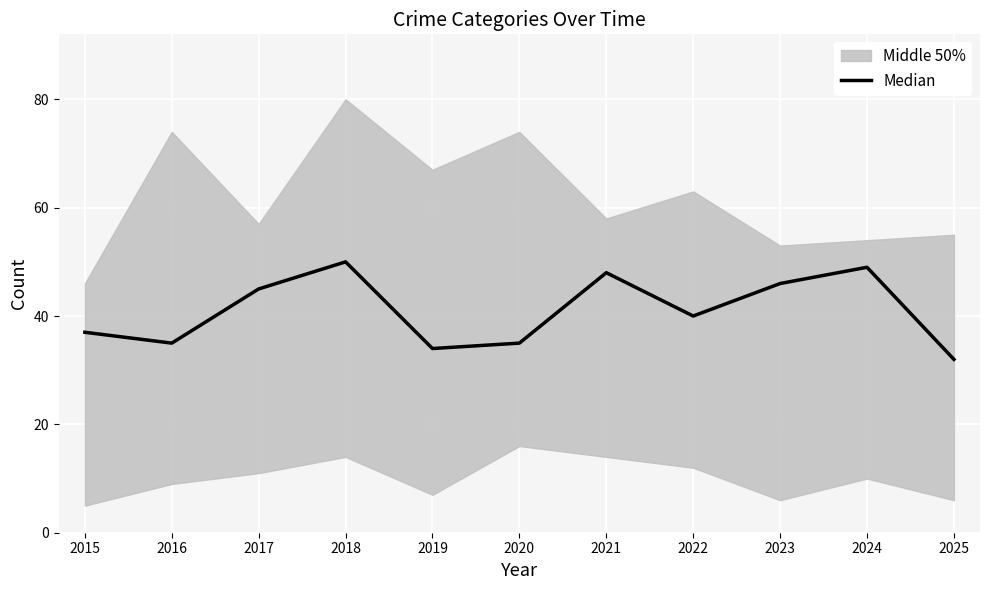

List the labels in order of value, smallest first.

2025, 2019, 2016, 2020, 2015, 2022, 2017, 2023, 2021, 2024, 2018